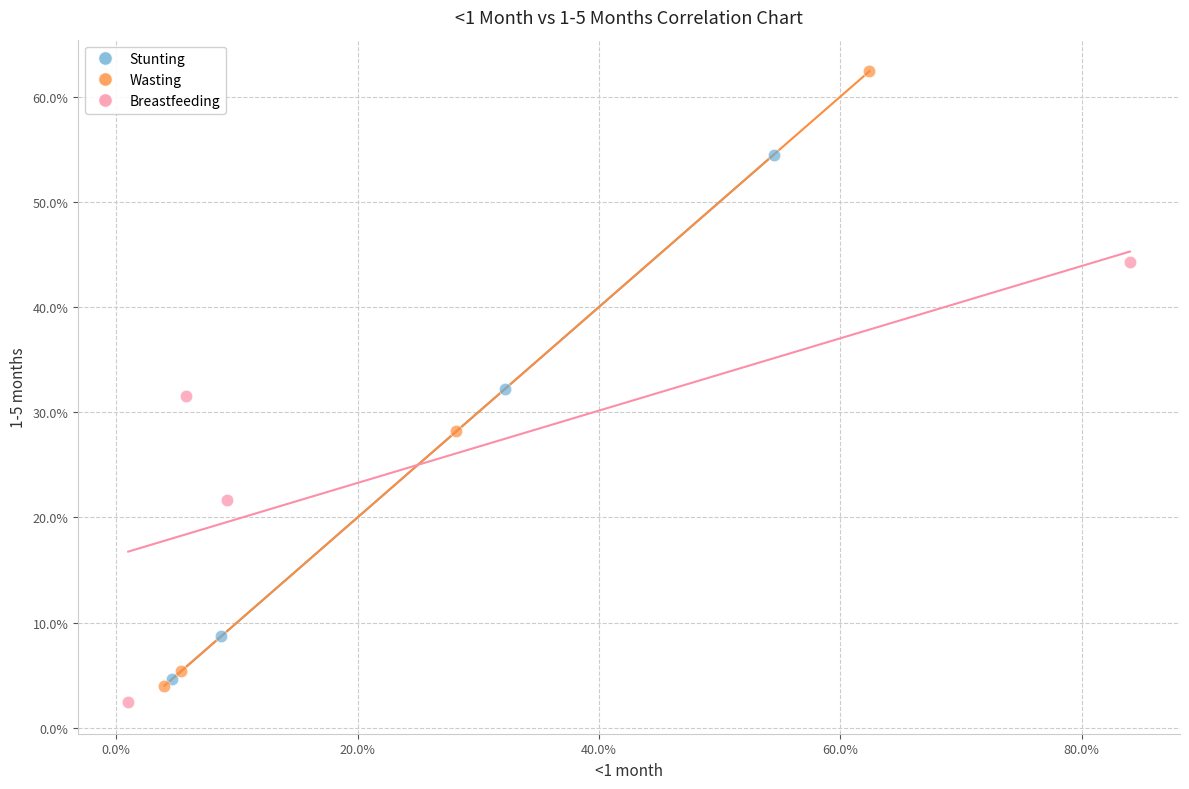

Which series reaches the maximum Y coordinate?

Wasting